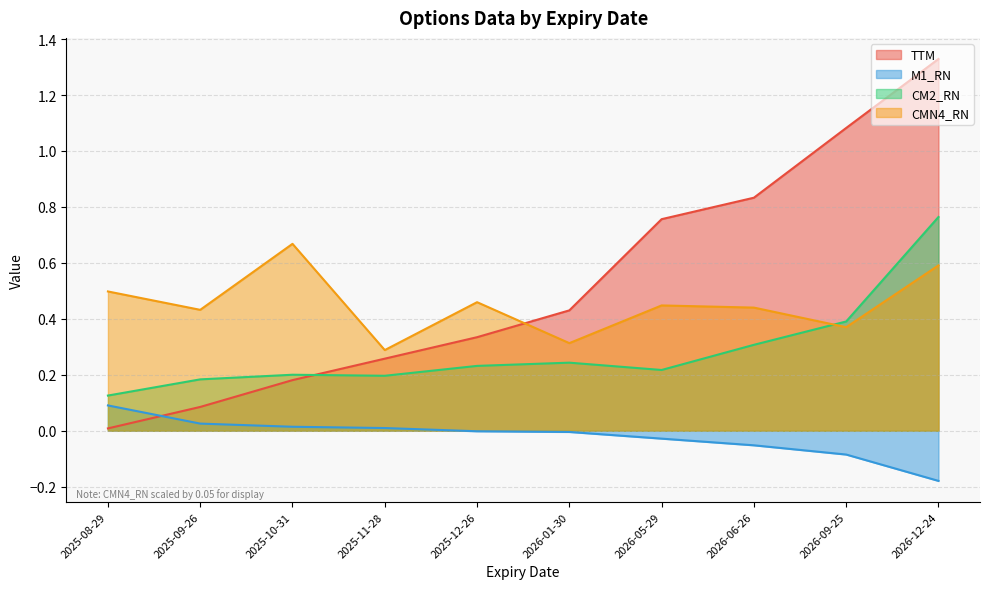

What is the minimum value for CM2_RN?

0.1